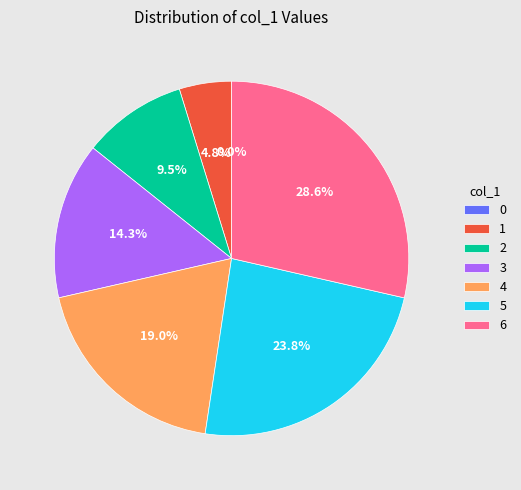

Is there a majority slice in this chart?

No